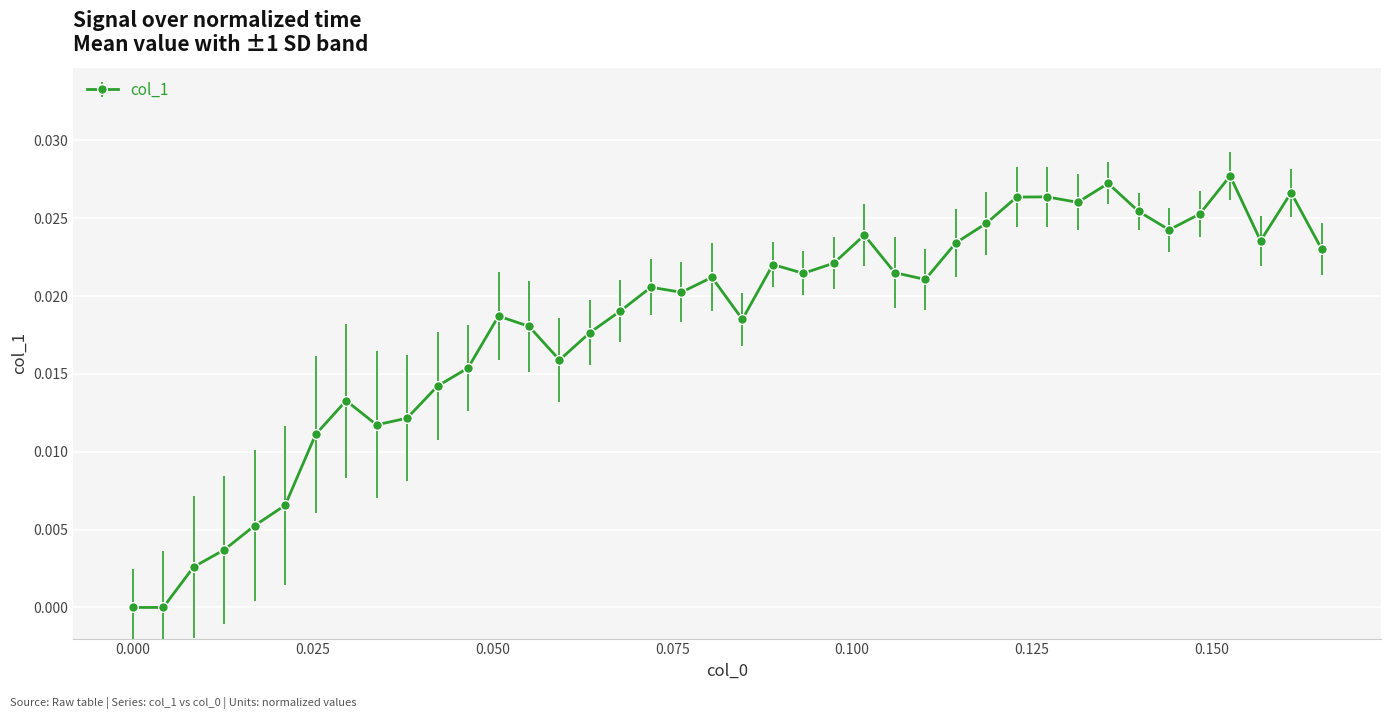

True or false: the data has more than 1 interior local peaks.

True